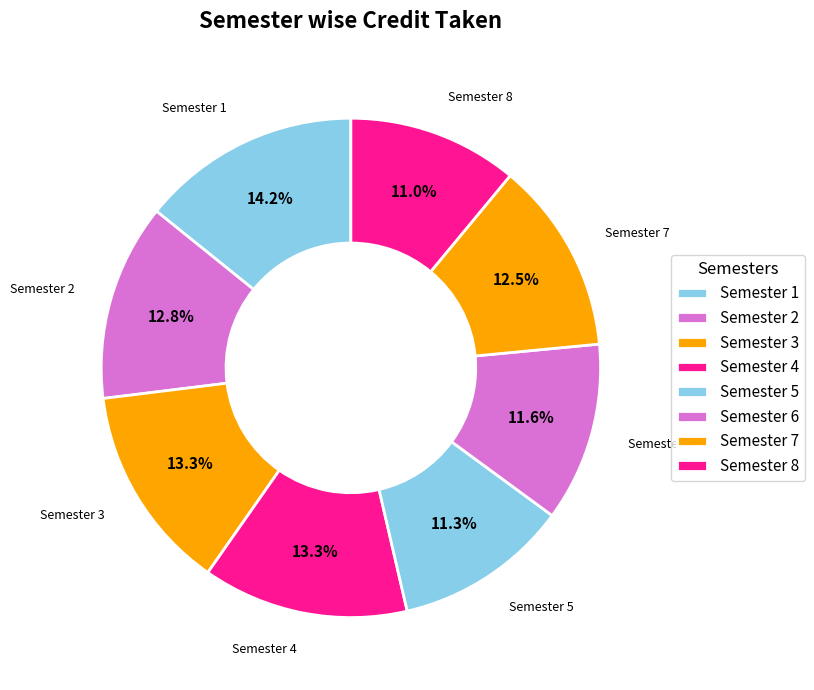

What is the total percentage of Semester 1 and Semester 3?

27.5%